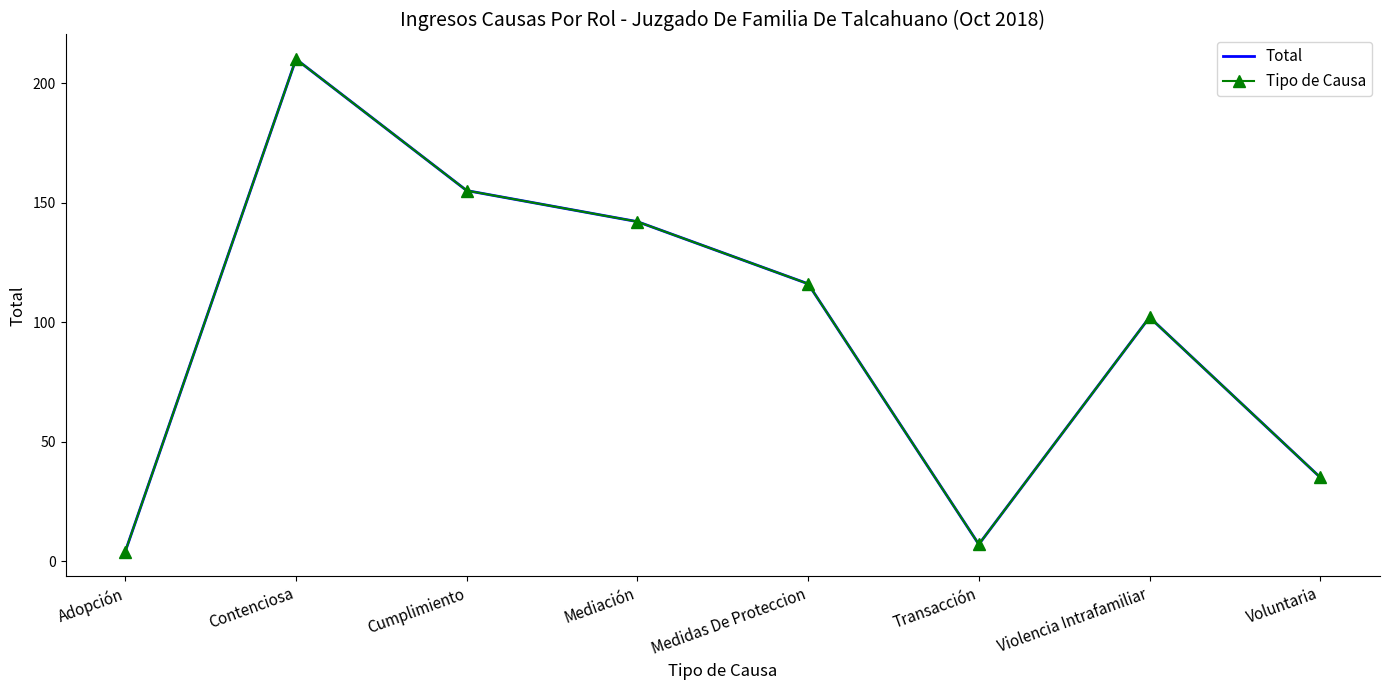

True or false: Total has a value of 12 at Transacción.

False